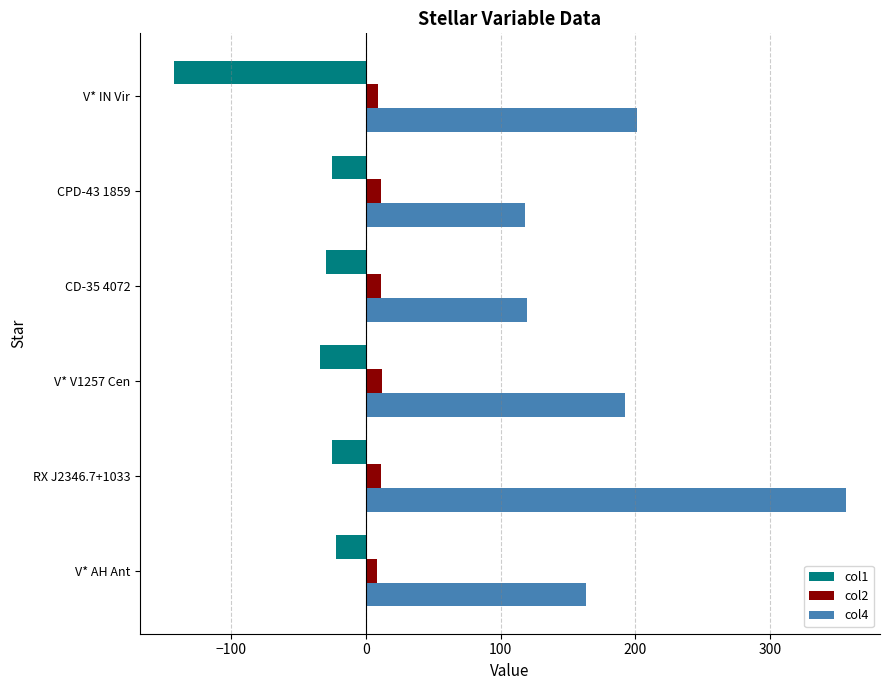

What is the maximum value shown in the chart?

356.7